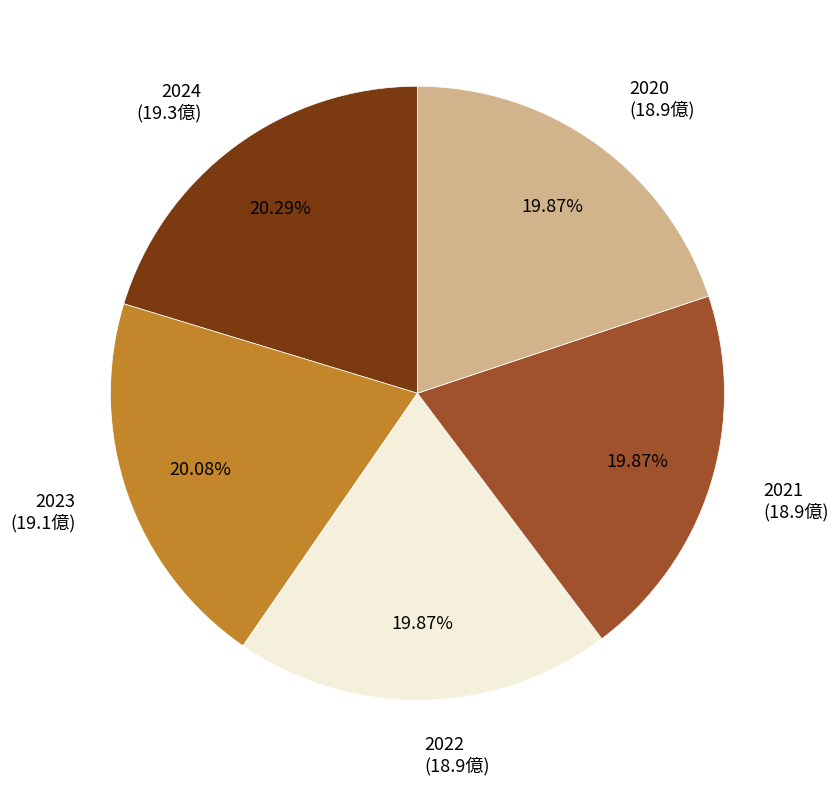

What is the ratio of the value at 2023 (19.1億) to the value at 2020 (18.9億)?

1.0